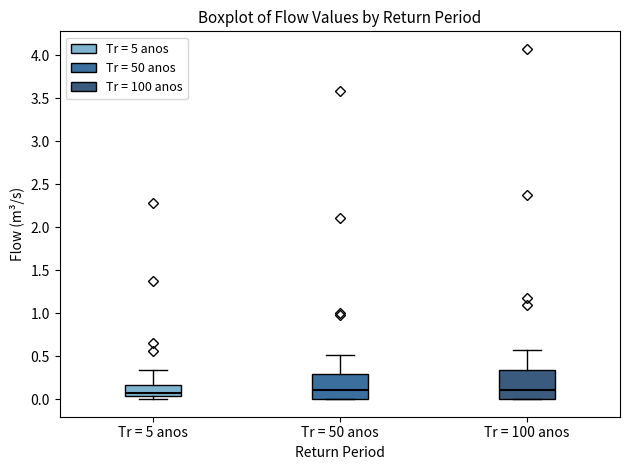

Where is the upper edge of the box for Tr = 50 anos on the y-axis? The values are not printed on the chart, so give them approximately, as read against the axis.

0.30